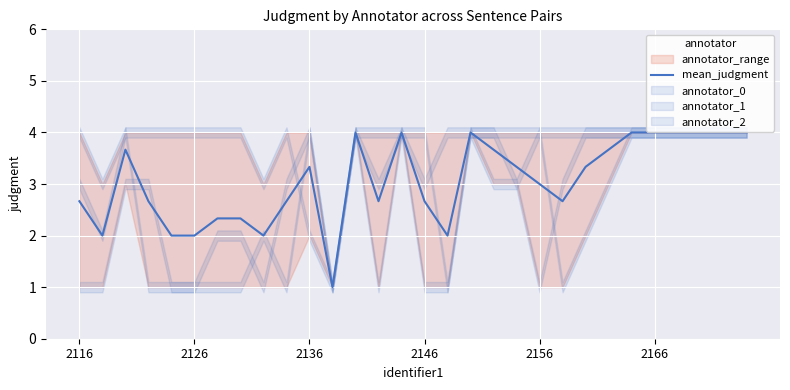

Which has a higher value, 27 or 14?

27